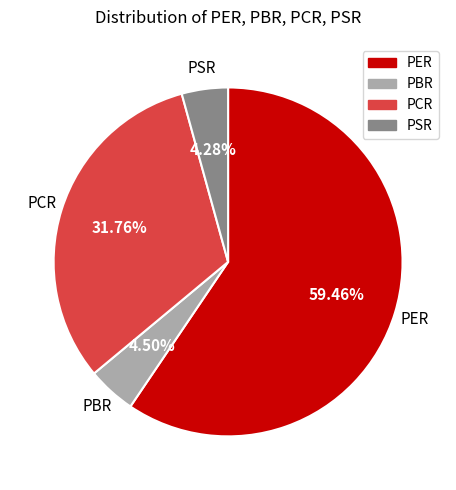

Is it true that PCR is 32% of the pie?

True